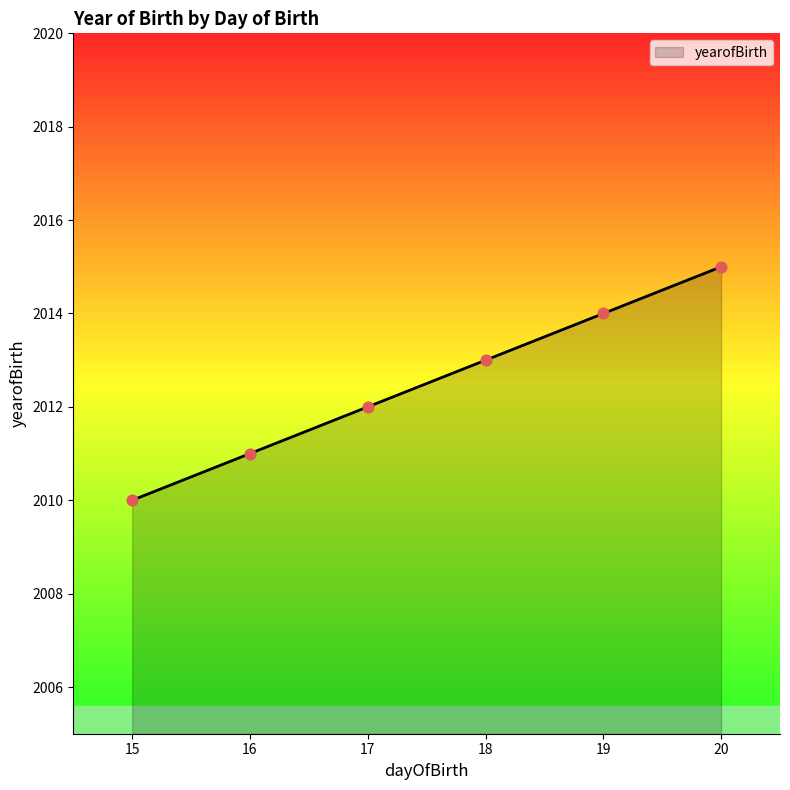

Which has a higher value, 16 or 19?

19